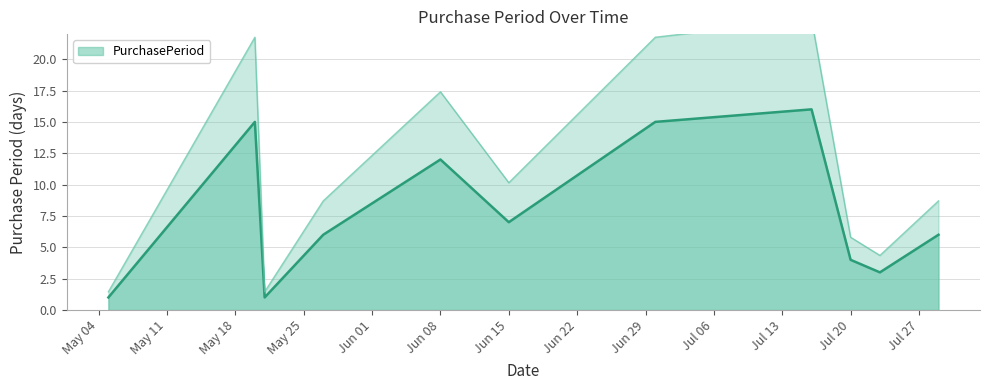

Is it true that PurchasePeriod equals 12 at Jun 15?

False